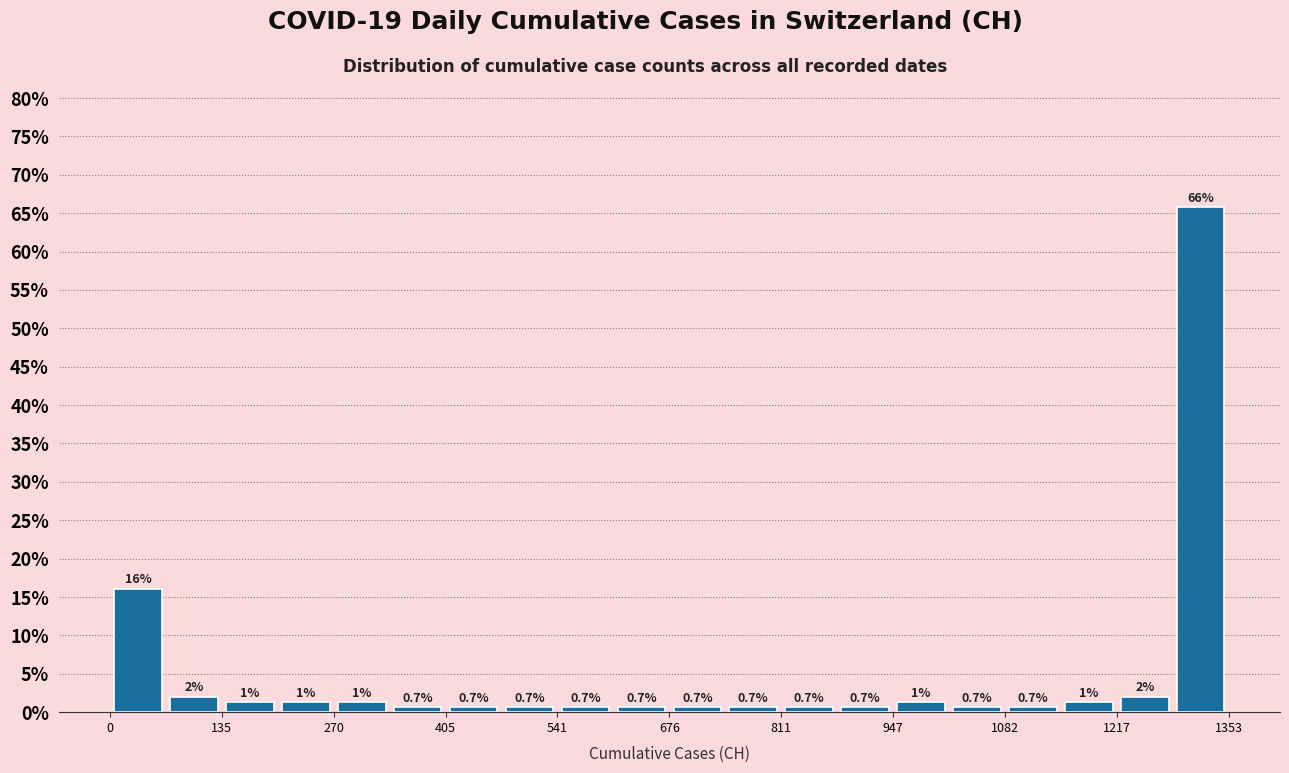

Read against the x-axis, roughly where is the centre of the tallest bar?

1320